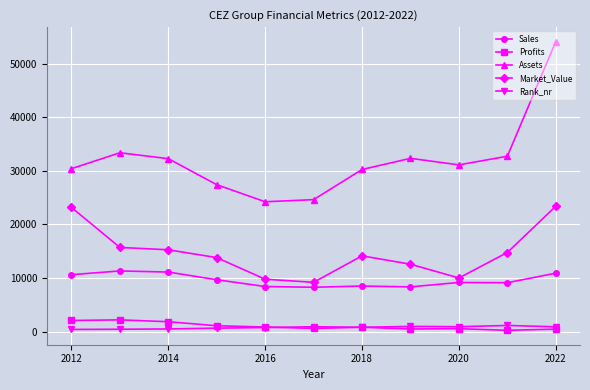

Count the number of categories in the chart.

11